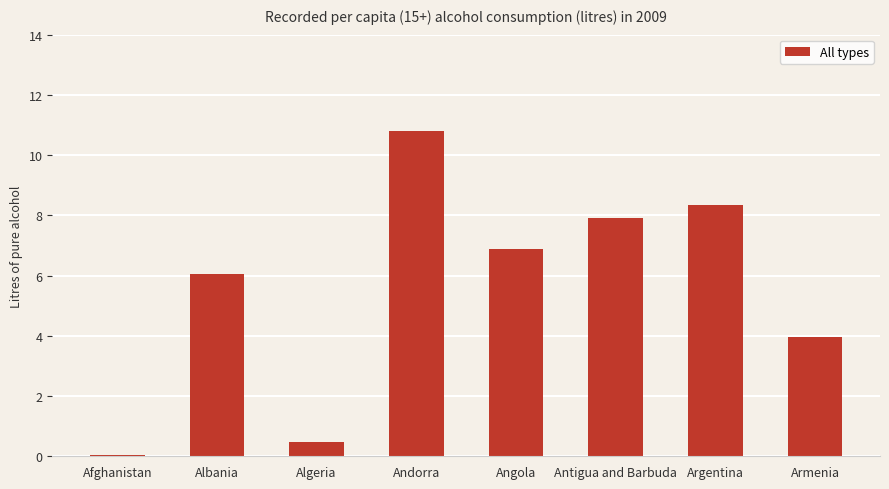

What is the difference between the values at Algeria and Armenia?

3.5